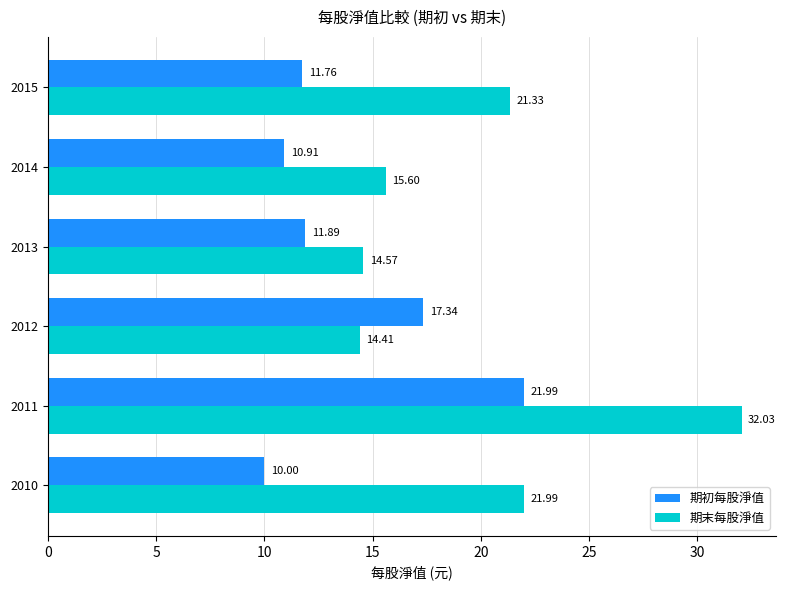

Between 2012 and 2014, which series saw the biggest shift?

期初每股淨值